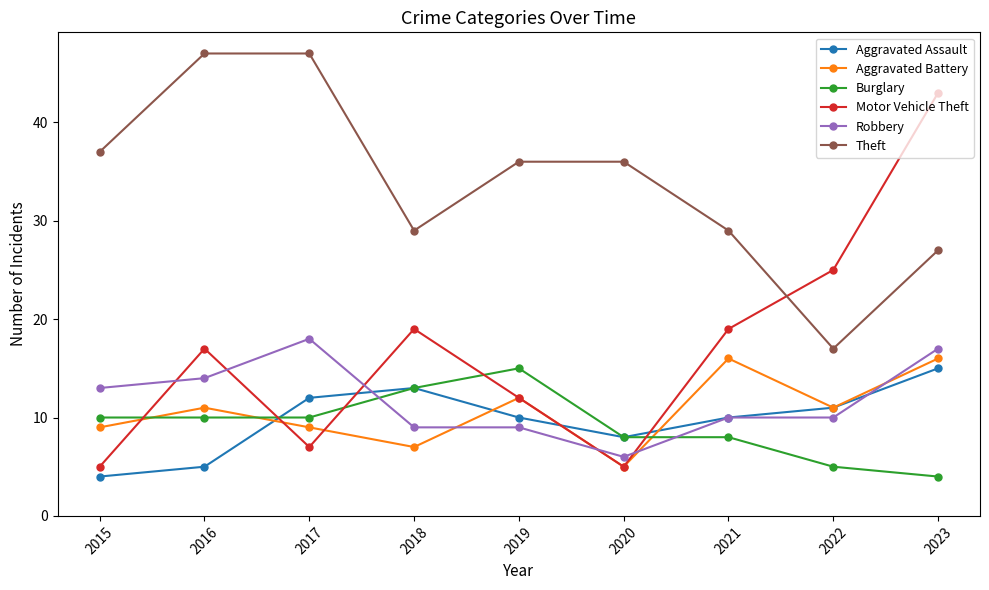

True or false: Burglary has more than 2 interior local peaks.

False